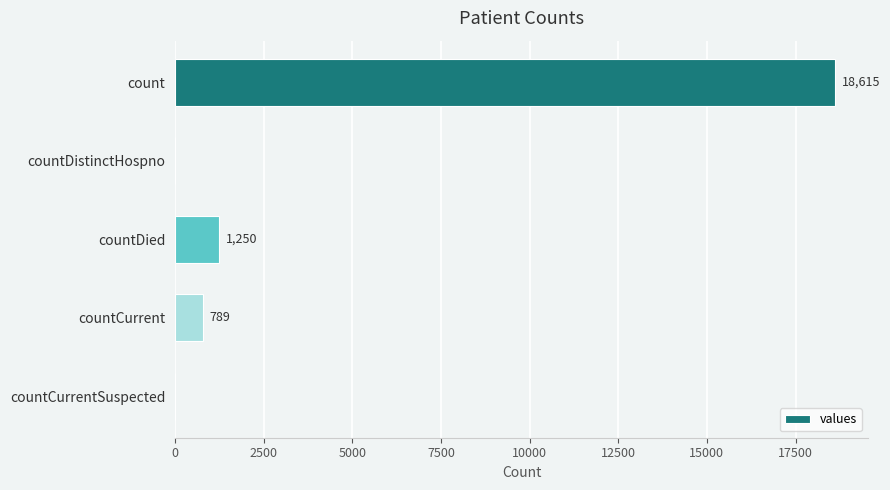

How many positive values are there?

3